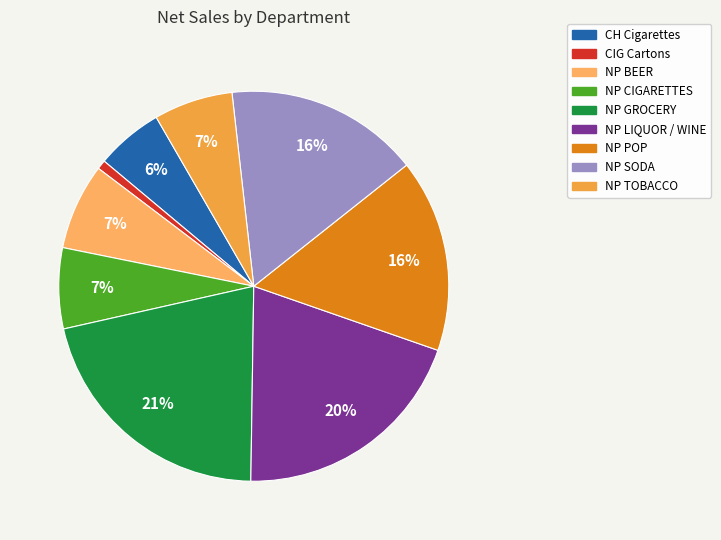

Is there any slice that represents more than half of the pie?

No